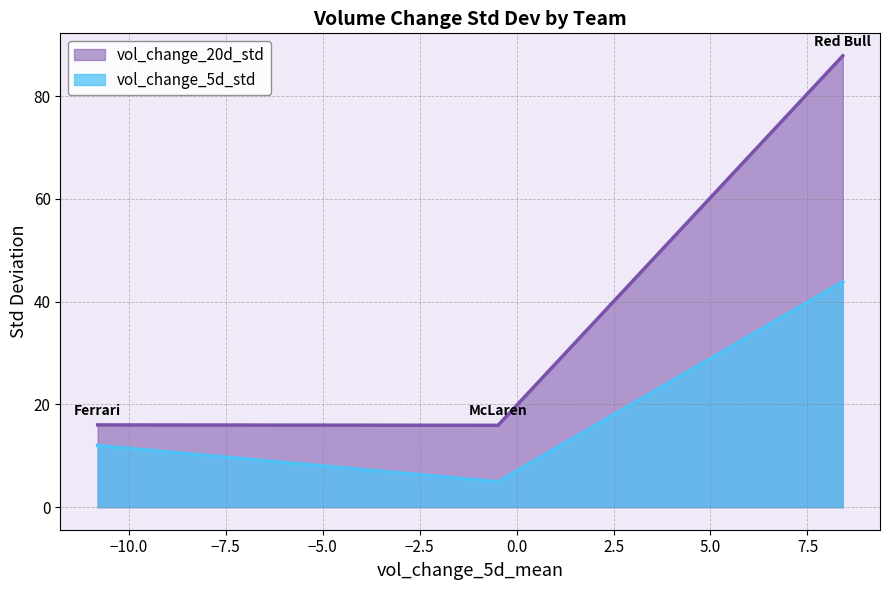

Reading left to right, list all the values displayed in this chart.

vol_change_5d_std: Ferrari=12.0	McLaren=4.9	Red Bull=43.8
vol_change_20d_std: Ferrari=16.0	McLaren=15.9	Red Bull=87.8